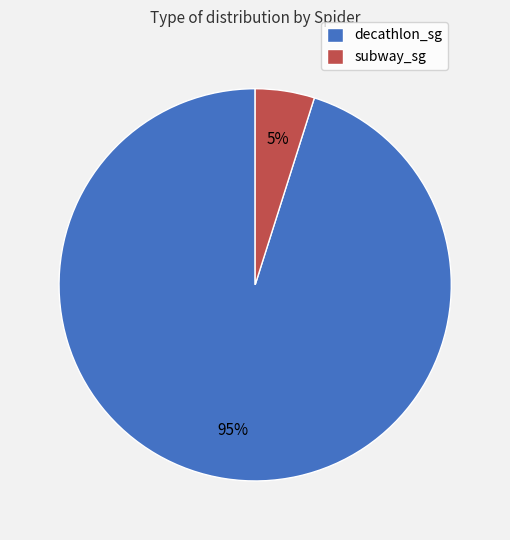

Which has a higher value, decathlon_sg or subway_sg?

decathlon_sg